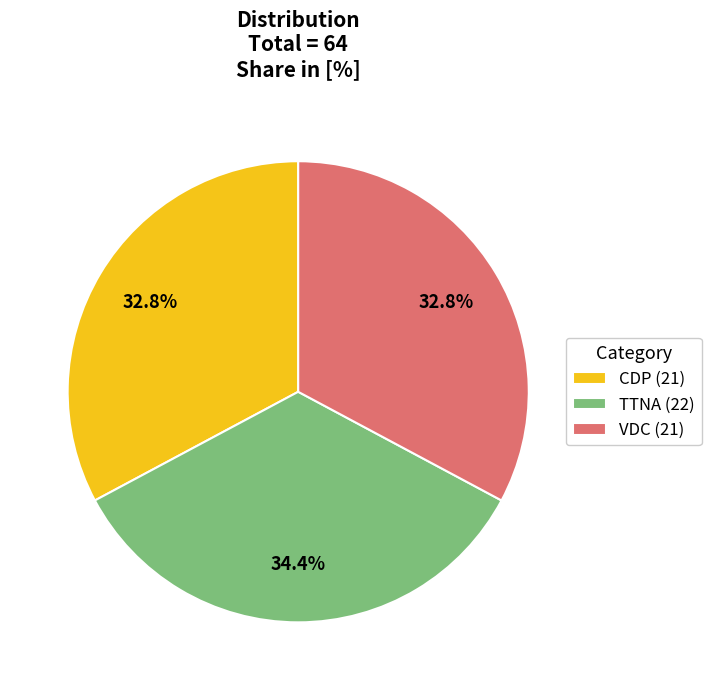

How many slices are in this pie chart?

3